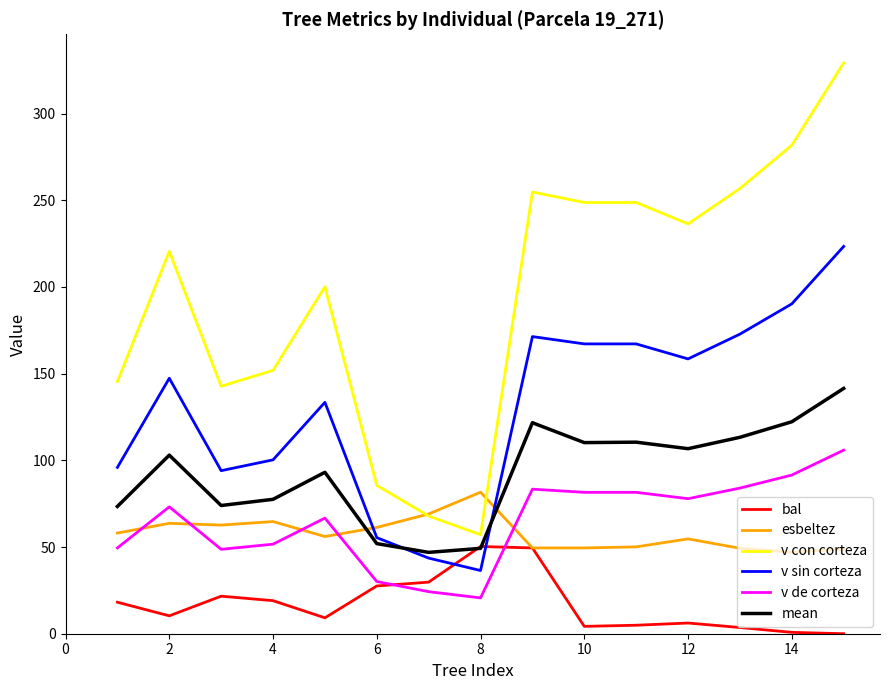

True or false: mean and v con corteza cross at least once.

False